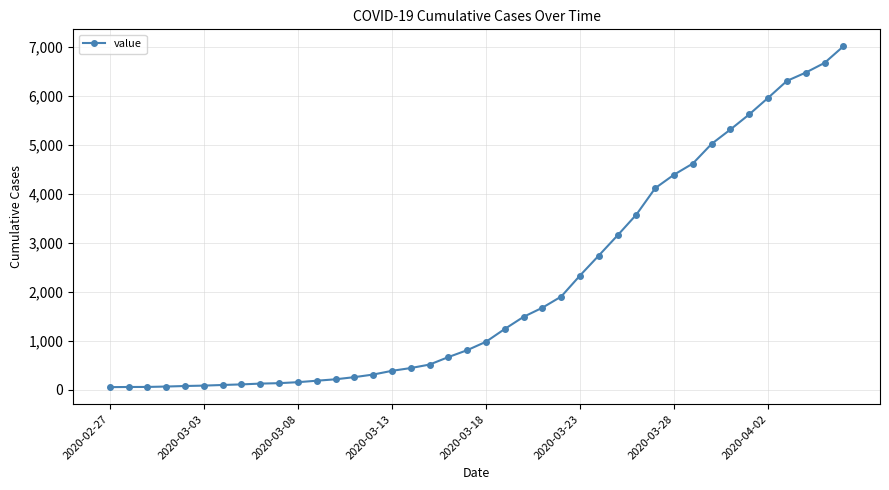

What is the sum of all values?

85421